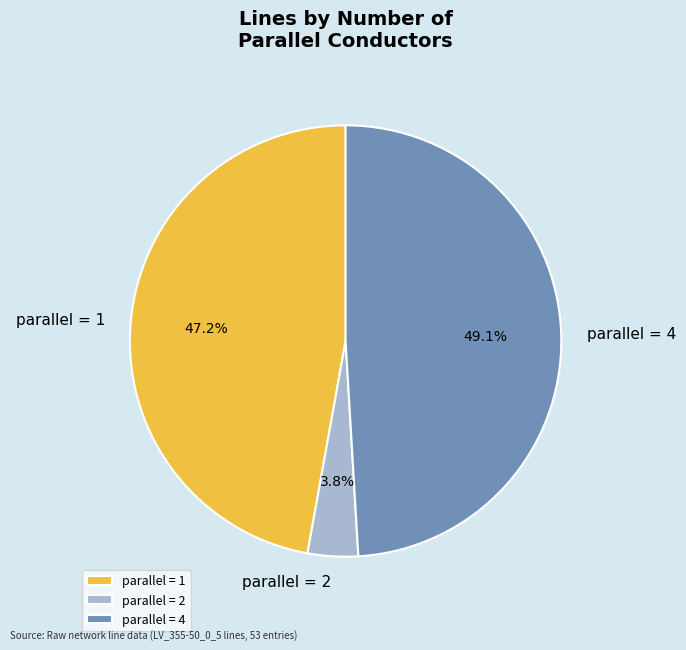

Between parallel = 1 and parallel = 2, which is larger?

parallel = 1